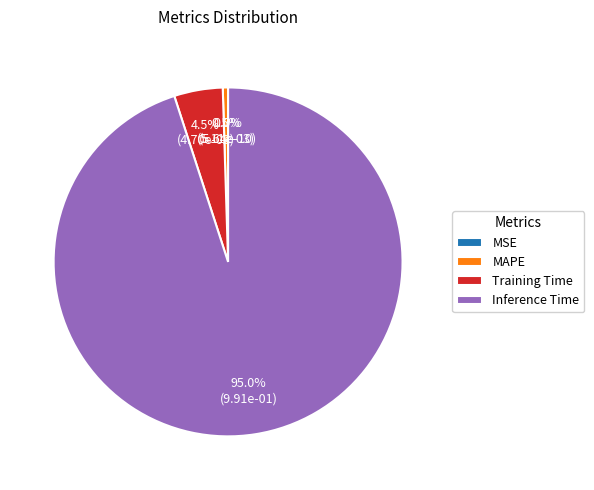

To the nearest percent, what percentage of the pie is Inference Time?

95%